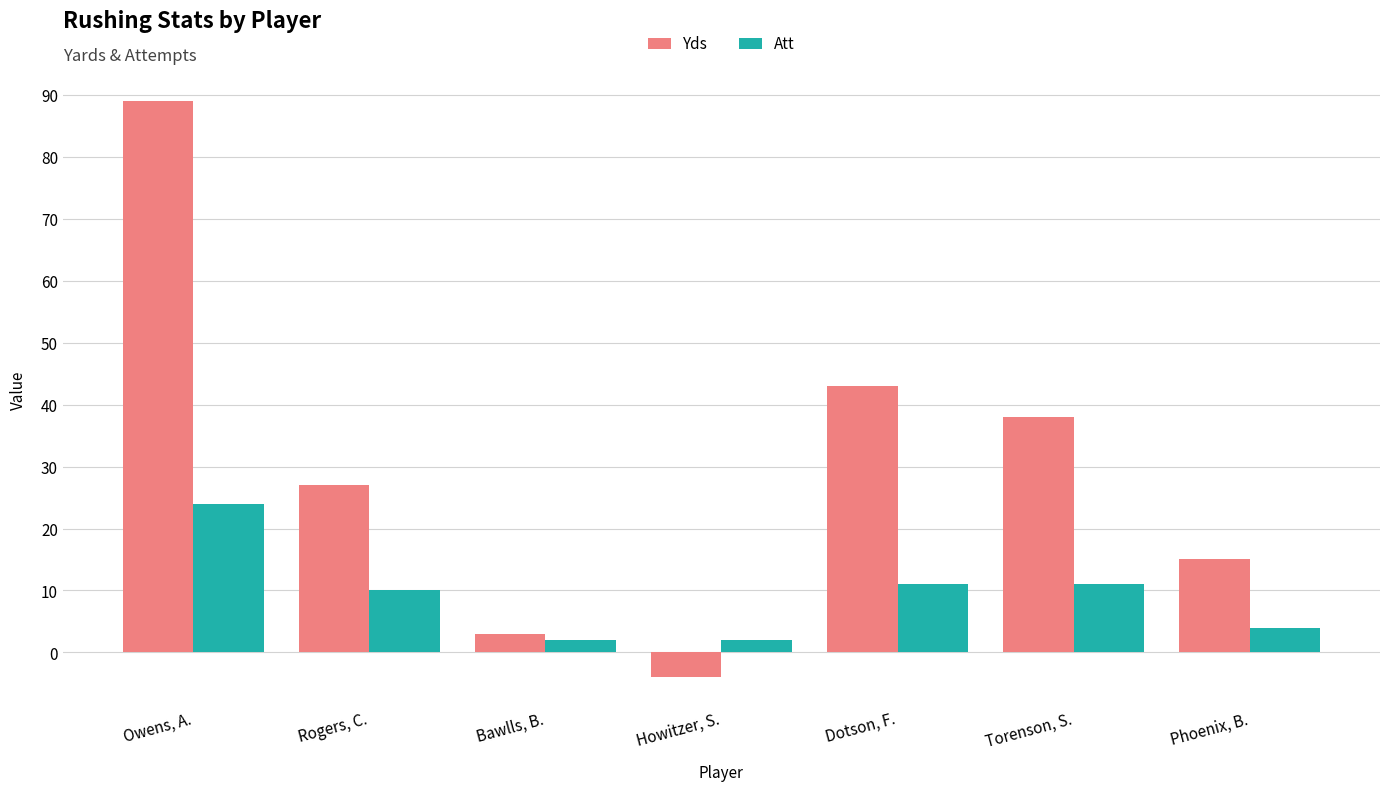

What is the total value across all series at Rogers, C.?

37